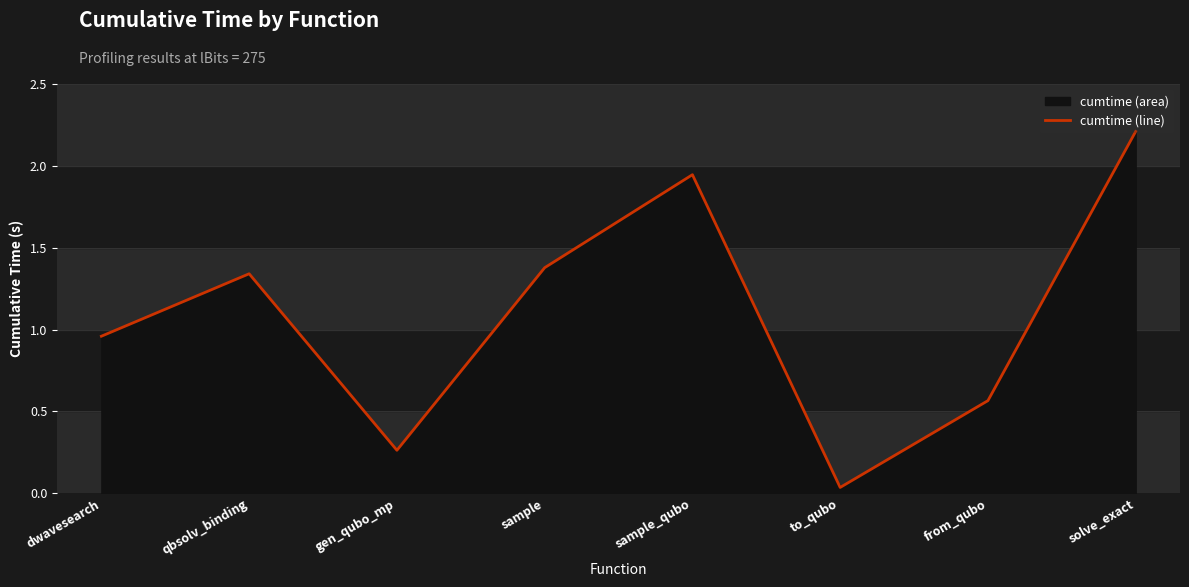

What is the average value?

1.1